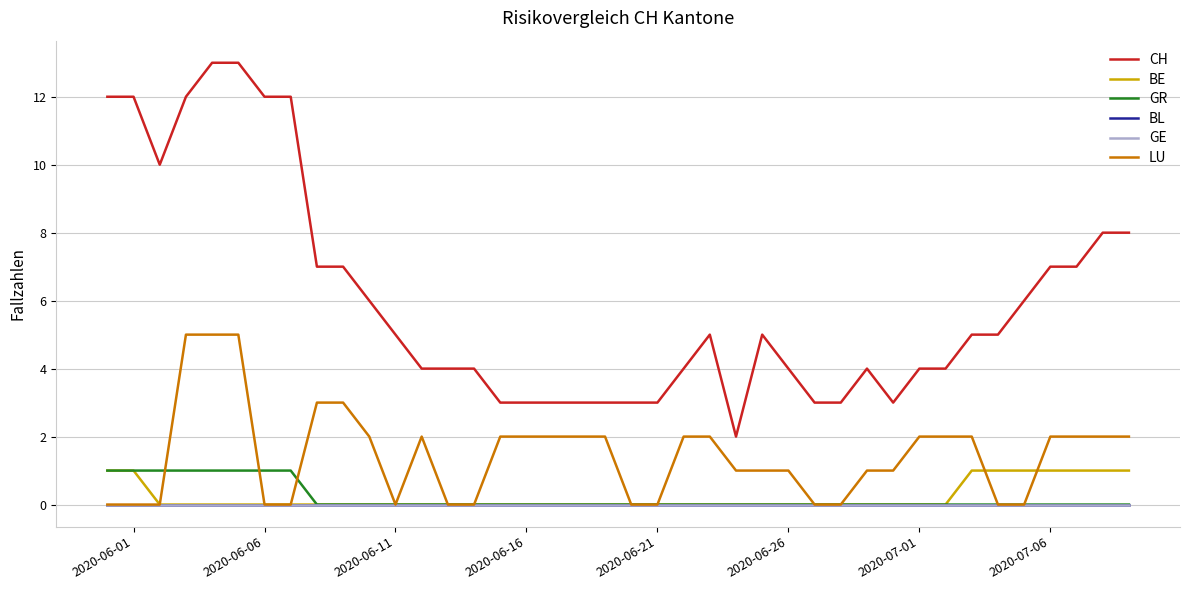

Does the chart display data point markers on the line(s)?

No